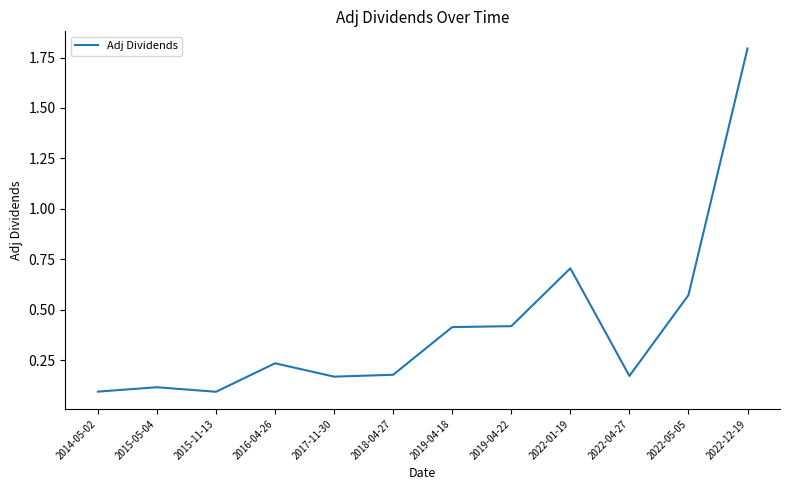

What is the smallest value displayed?

0.1